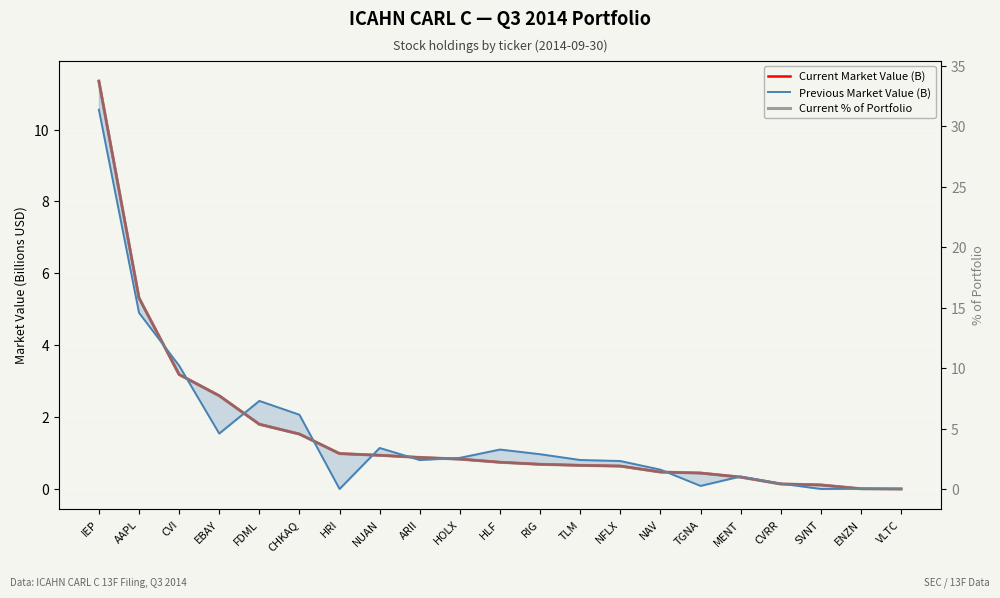

Rank the categories by Previous Market Value (B) value from lowest to highest.

HRI, SVNT, VLTC, ENZN, TGNA, CVRR, MENT, NAV, NFLX, ARII, TLM, HOLX, RIG, HLF, NUAN, EBAY, CHKAQ, FDML, CVI, AAPL, IEP